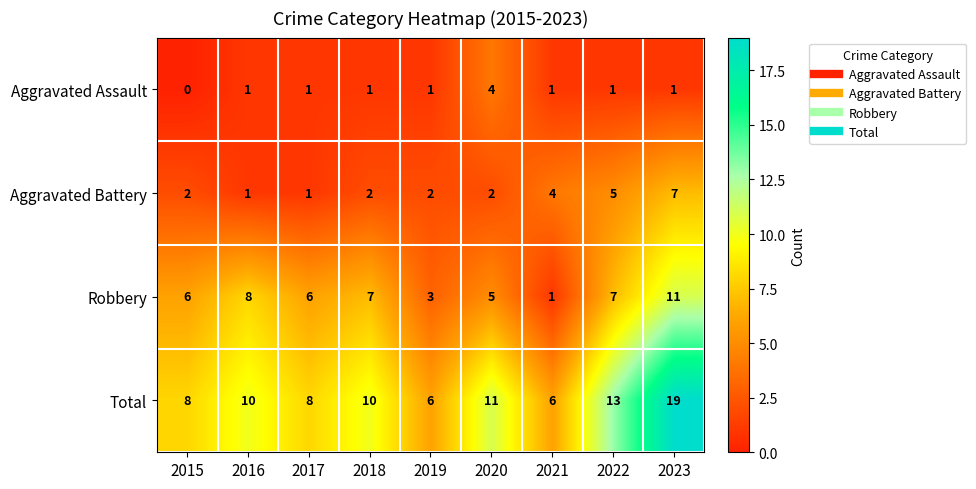

What is the difference between the highest and lowest values at 2017?

7